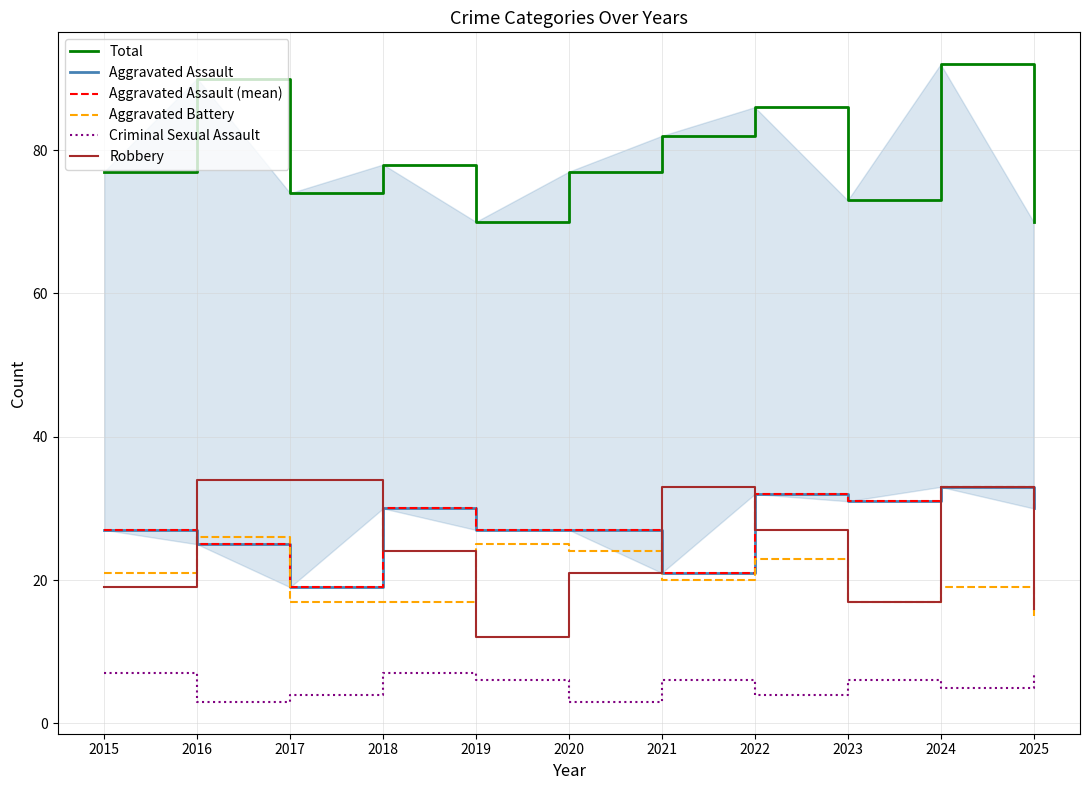

How many lines are shown in the chart?

6